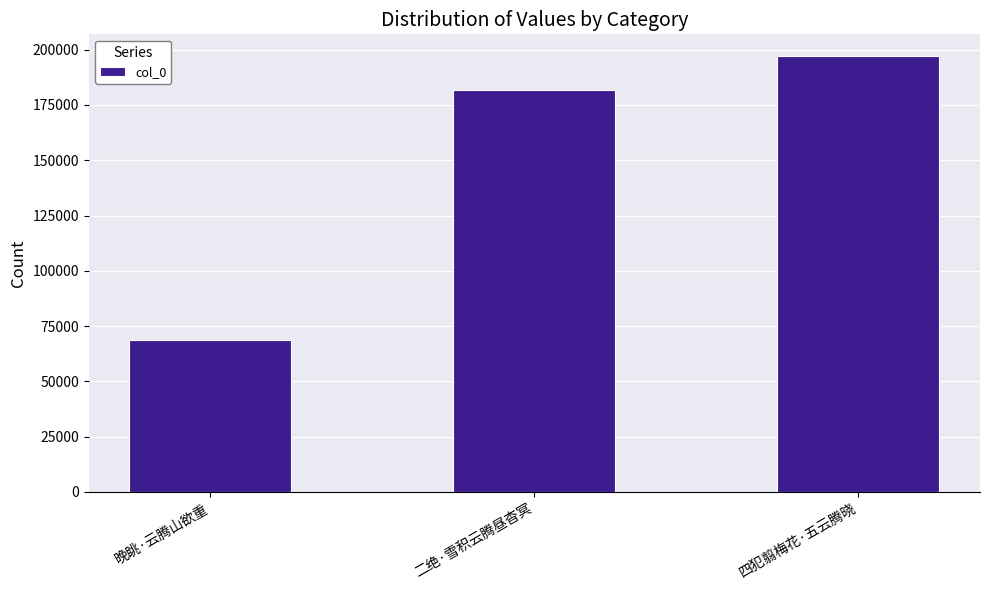

How many data points are less than 181863?

1